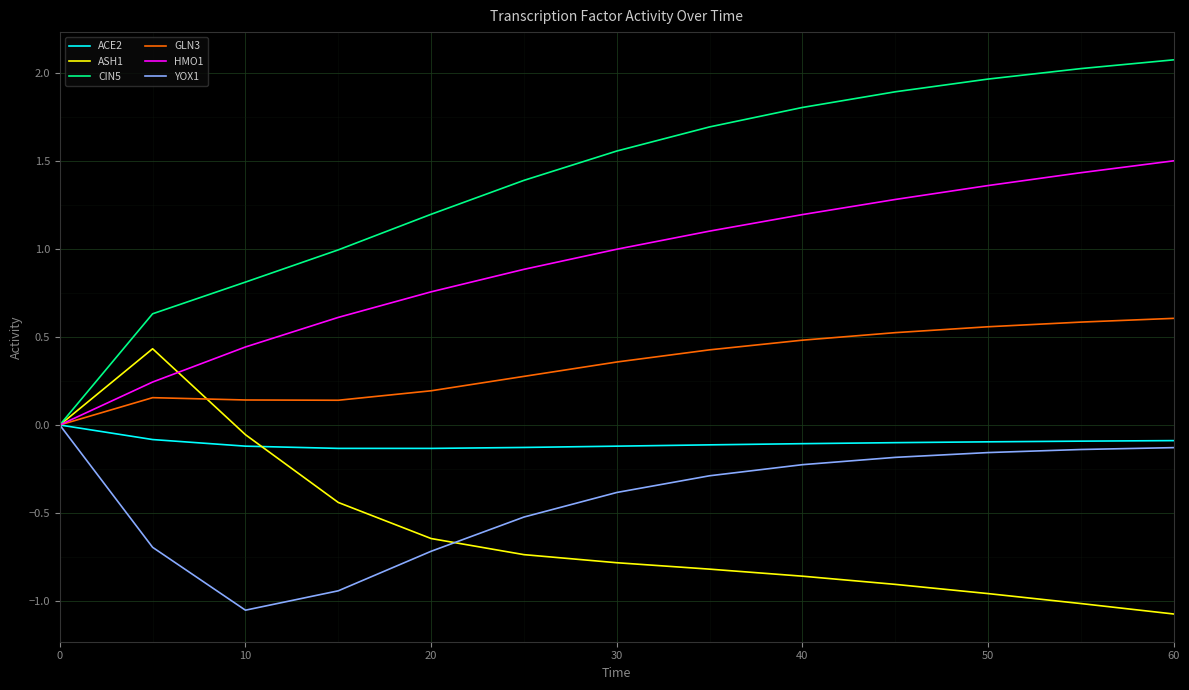

Which series has the largest total across all categories?

CIN5